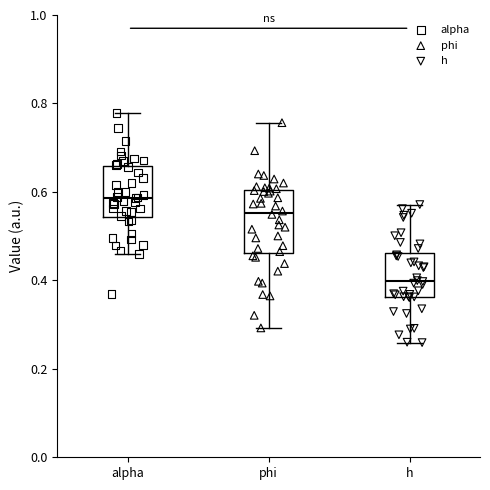

Reading left to right, transcribe this box plot: for each box, give where its median line is, the range the box spans, and where its two whiskers end, as read against the y-axis. The values are not printed on the chart, so give them approximately, as read against the axis.

alpha: median 0.58, box 0.54 to 0.66, whiskers 0.46 to 0.78
phi: median 0.56, box 0.46 to 0.60, whiskers 0.30 to 0.76
h: median 0.40, box 0.36 to 0.46, whiskers 0.26 to 0.58